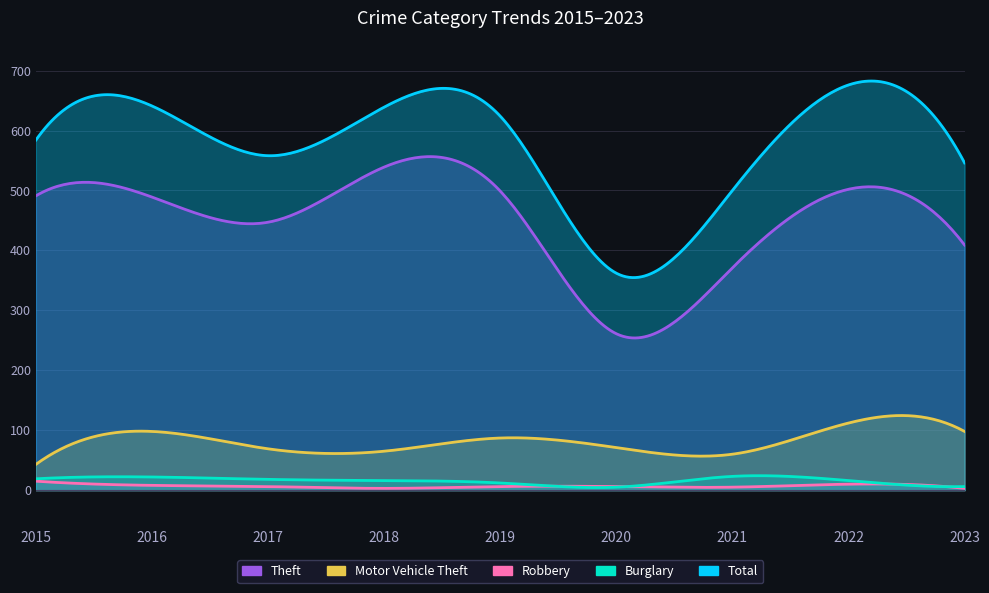

True or false: Burglary and Robbery cross at least once.

True